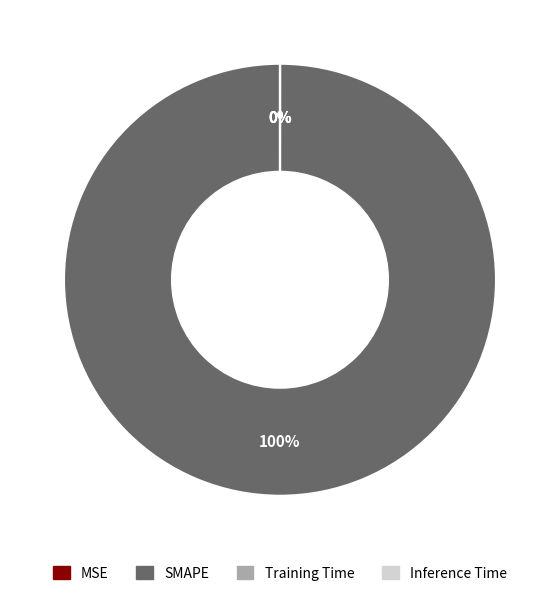

To the nearest percent, what is the difference between the largest and smallest slice percentages?

100%